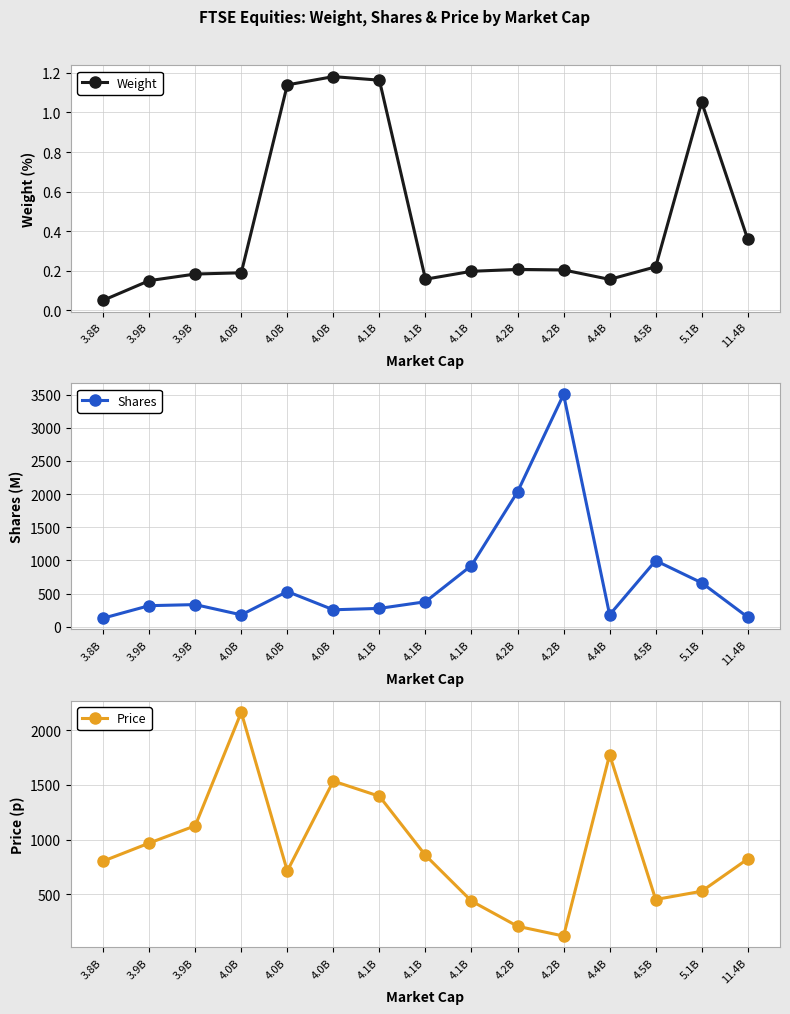

How many lines are shown in the chart?

3